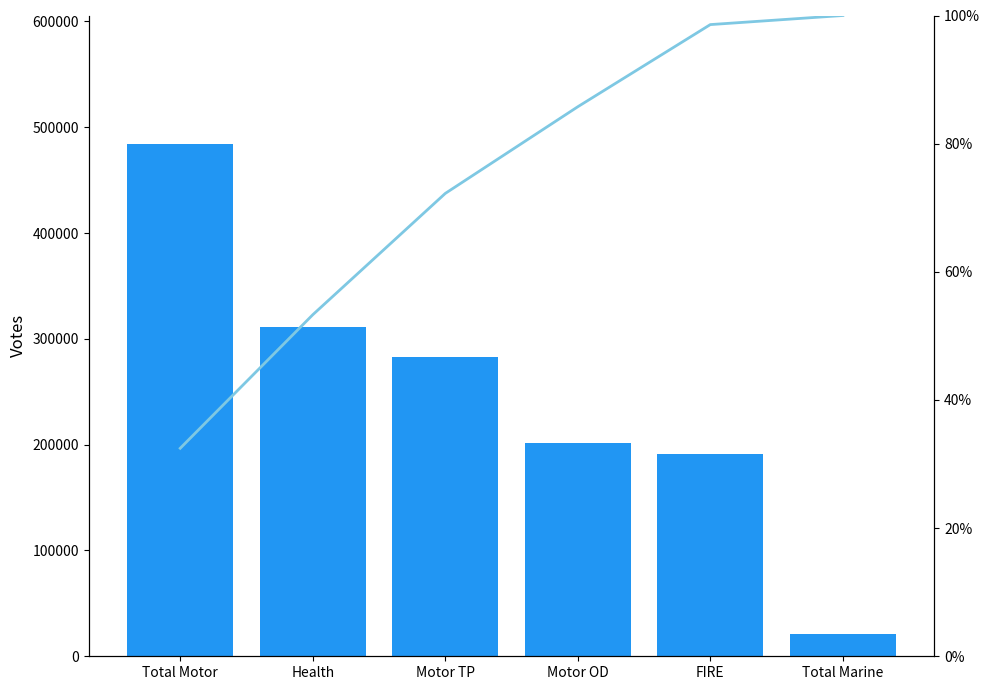

What is the sum of the Gross Direct Premium values at Total Marine and FIRE?

212510.0